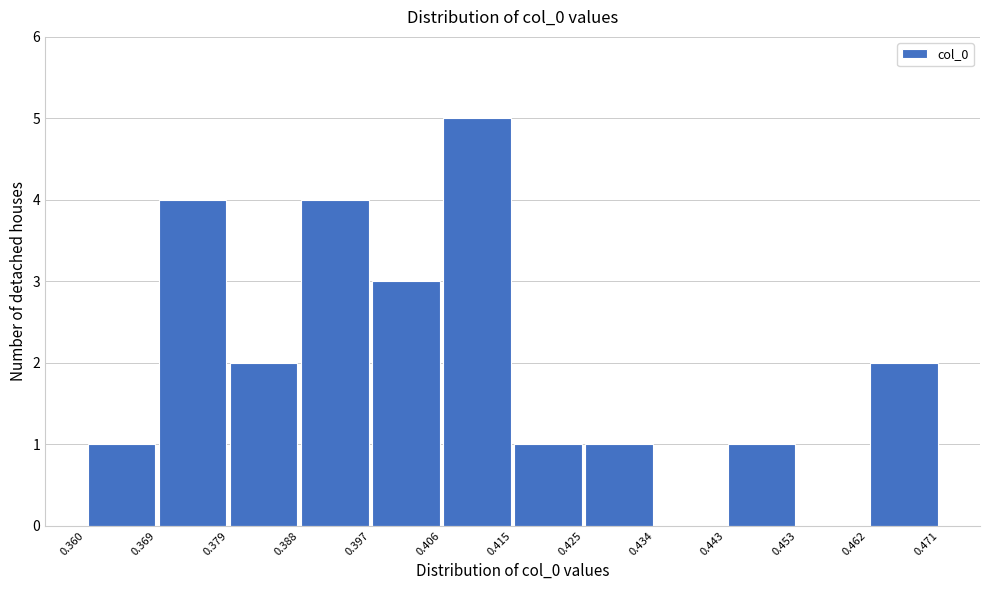

Reading left to right, list every bar in this chart as the range it spans on the x-axis followed by its height. The values are not printed on the chart, so give them approximately, as read against the axis.

0.360 to 0.369: 1
0.369 to 0.379: 4
0.379 to 0.388: 2
0.388 to 0.397: 4
0.397 to 0.406: 3
0.406 to 0.415: 5
0.415 to 0.425: 1
0.425 to 0.434: 1
0.434 to 0.443: 0
0.443 to 0.453: 1
0.453 to 0.462: 0
0.462 to 0.471: 2